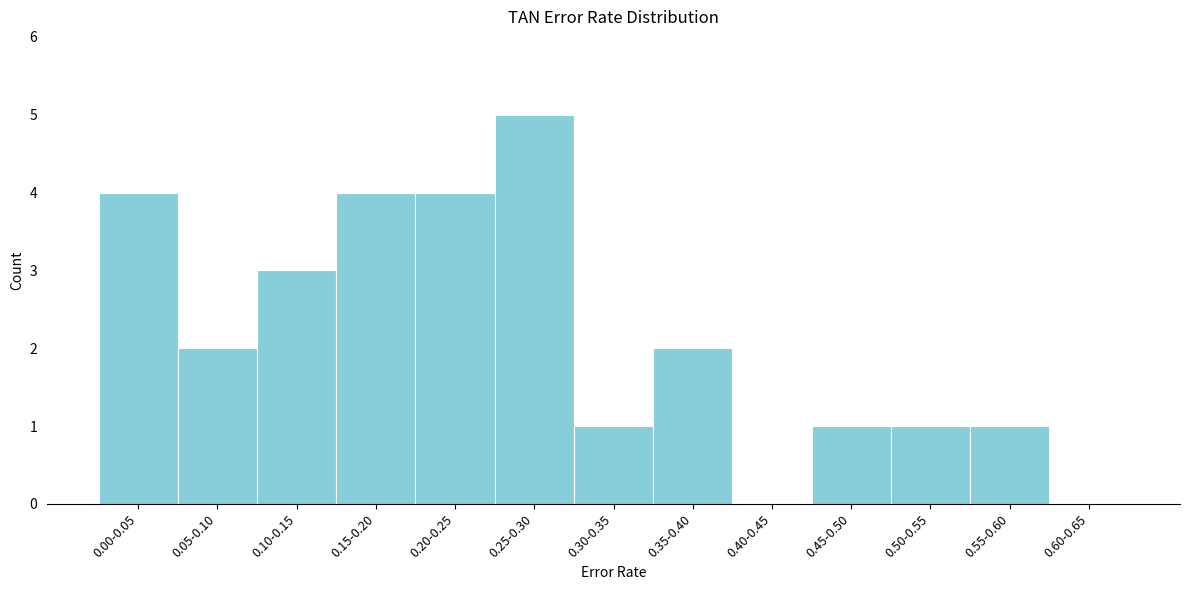

Reading left to right, what are all the values shown in this chart?

0.00-0.05=4	0.05-0.10=2	0.10-0.15=3	0.15-0.20=4	0.20-0.25=4	0.25-0.30=5	0.30-0.35=1	0.35-0.40=2	0.40-0.45=0	0.45-0.50=1	0.50-0.55=1	0.55-0.60=1	0.60-0.65=0